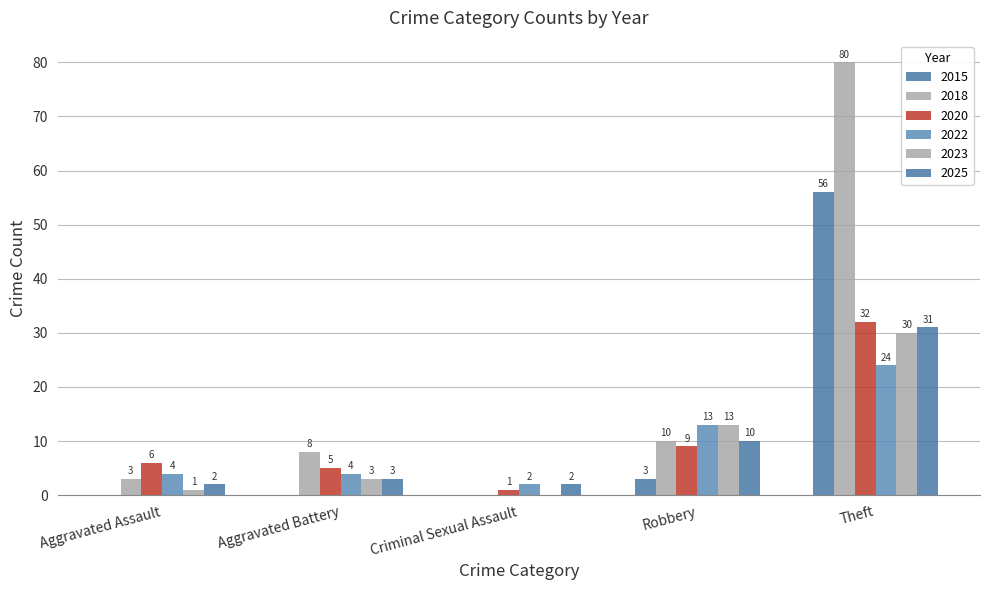

How many data points in 2015 are above 0?

2